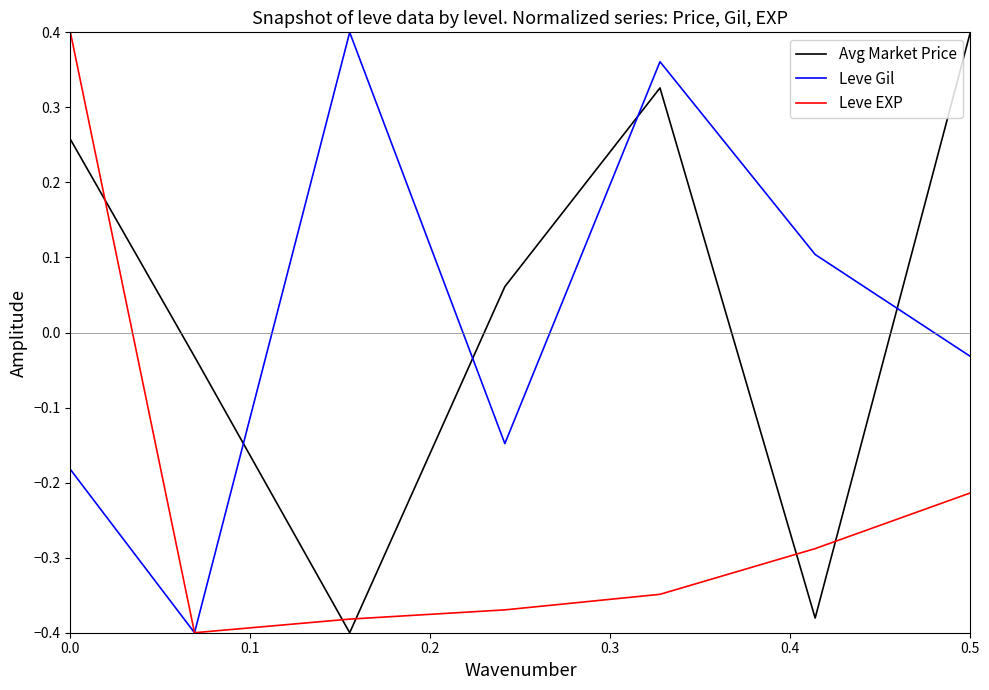

How many lines are shown in the chart?

3